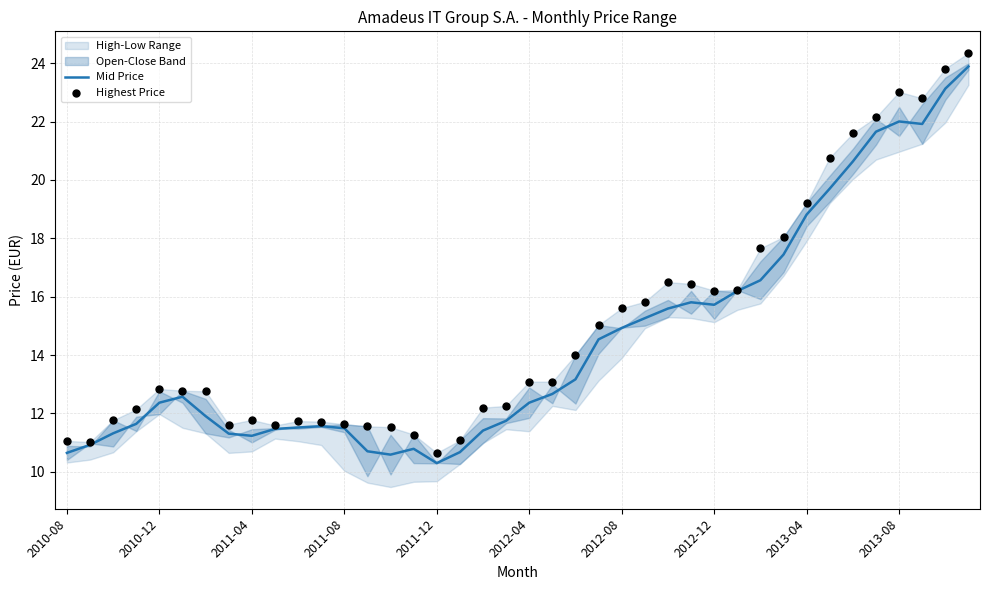

True or false: Mid Price has a value of 11.2 at 2011-04.

True